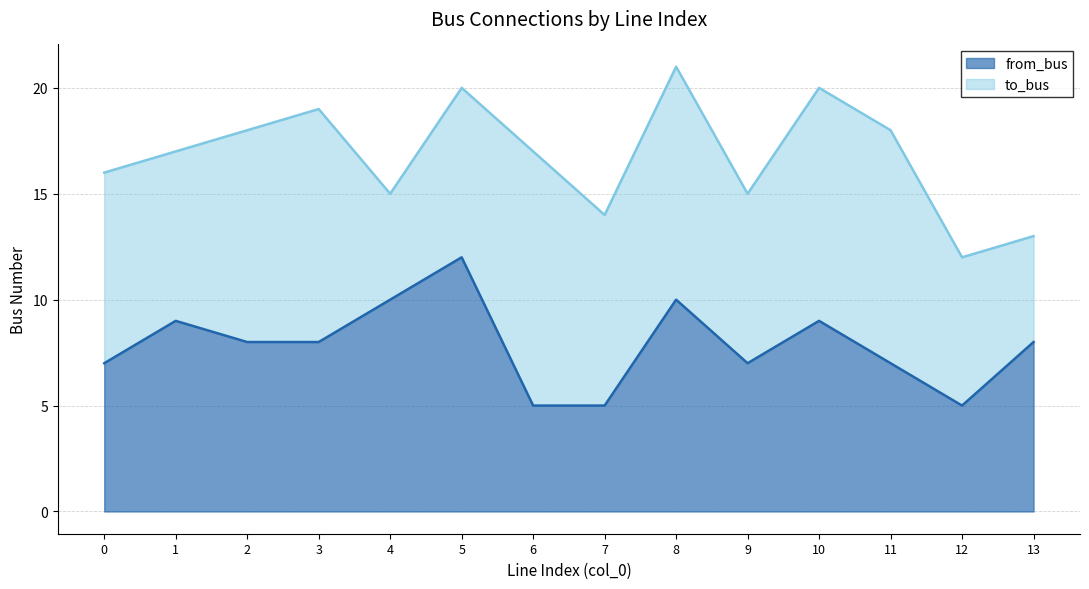

Does the chart have visible grid lines?

Yes